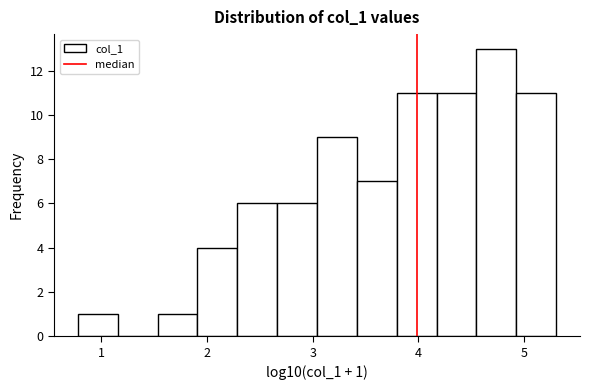

Read against the x-axis, roughly where is the centre of the tallest bar?

4.7